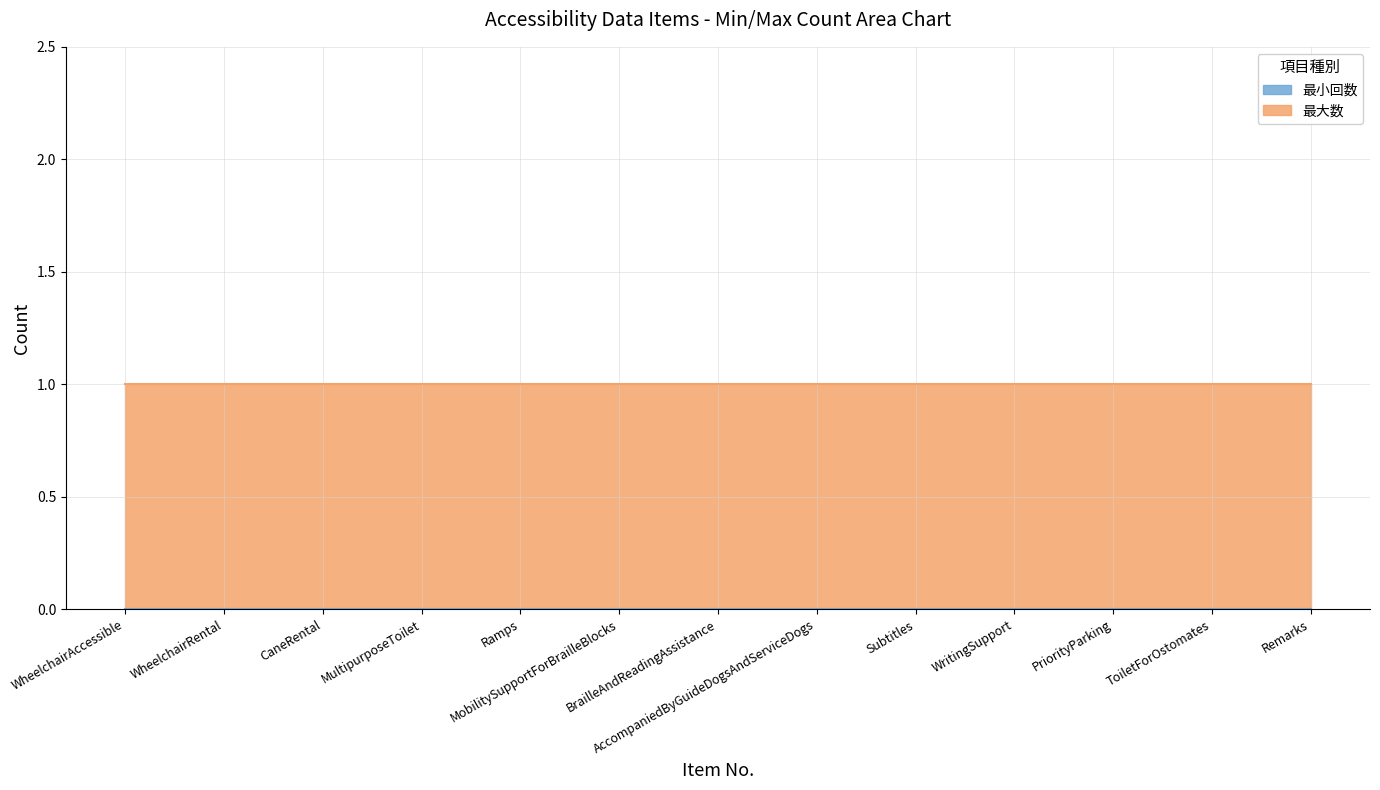

True or false: 最大数 and 最小回数 cross at least once.

False